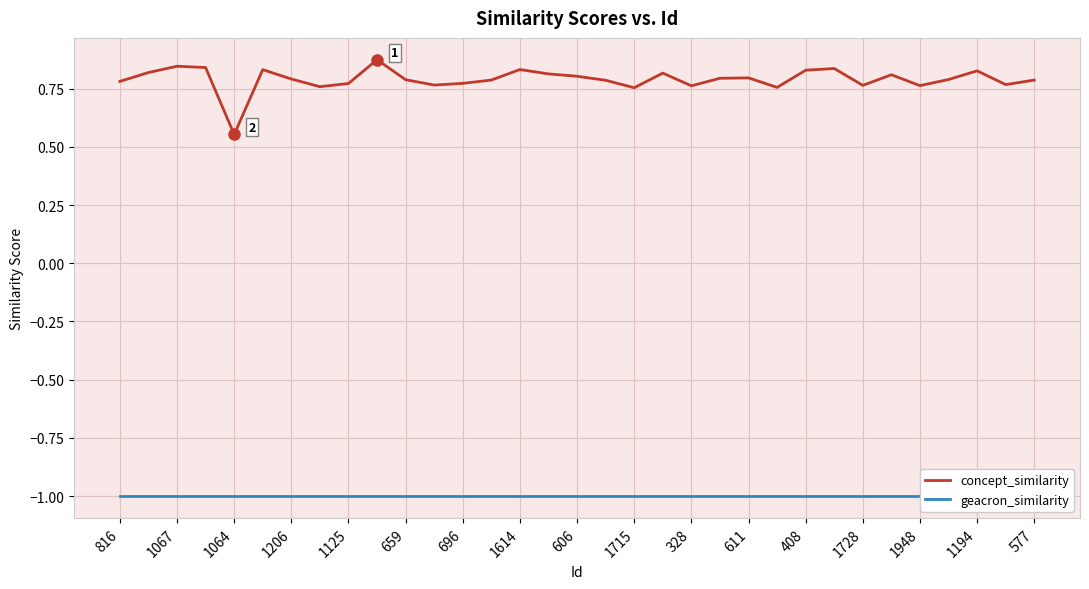

At which label is concept_similarity closest to 0?

1064